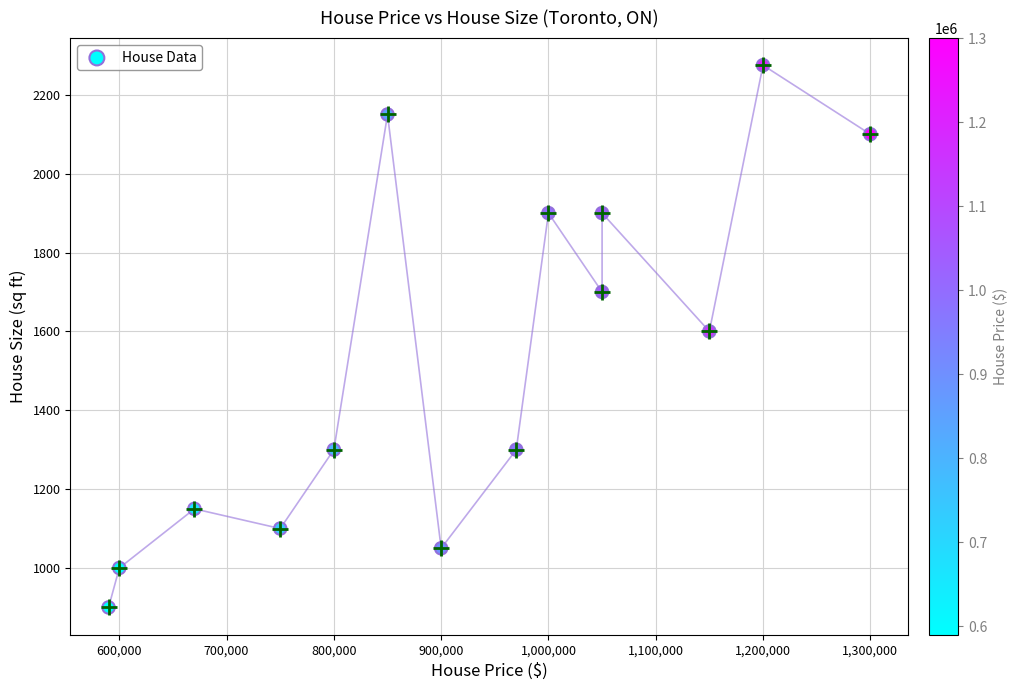

What is the range of Y values (max minus min)?

1375